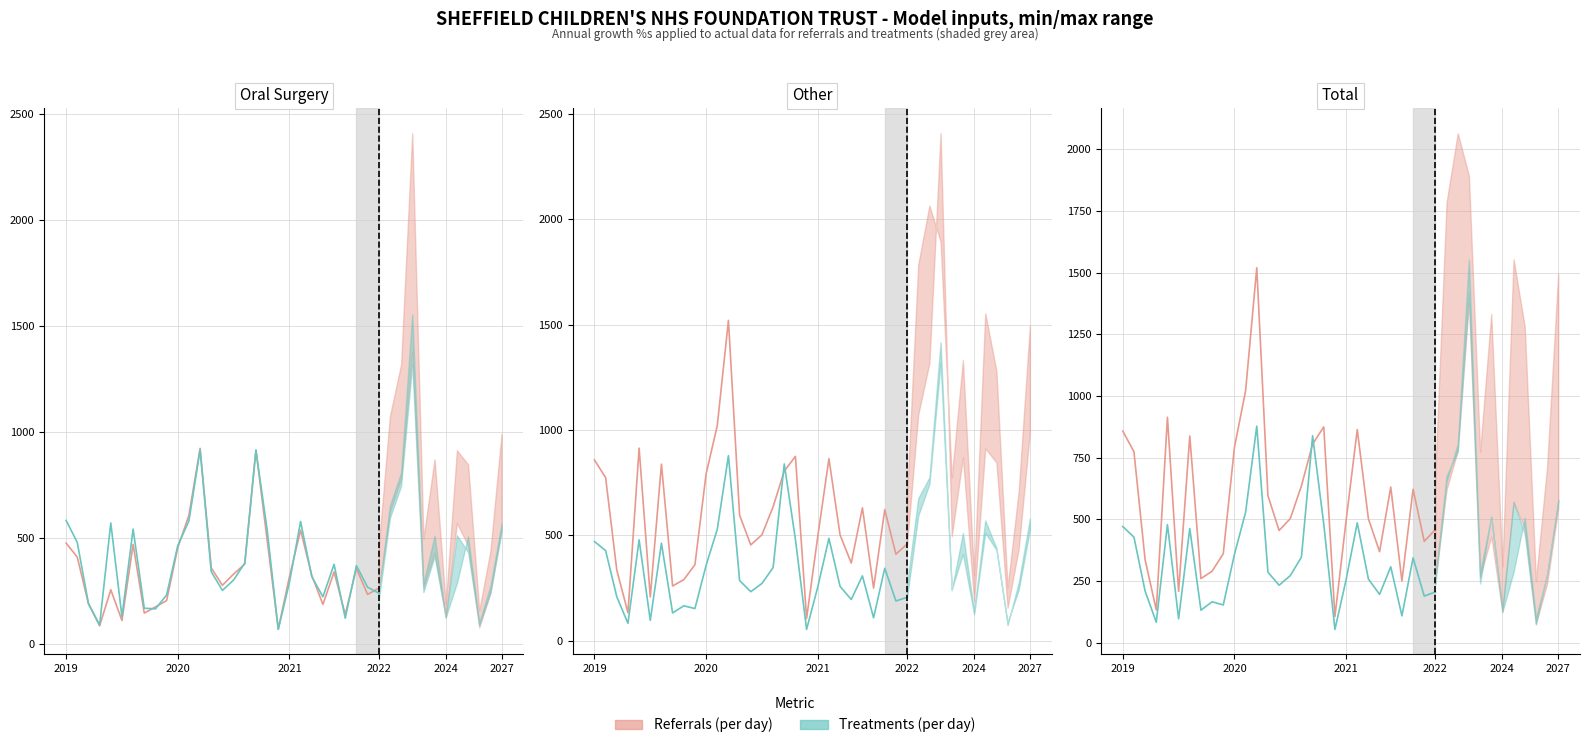

What is the value of the Treatments (per day) point at the 29th from the left?

206